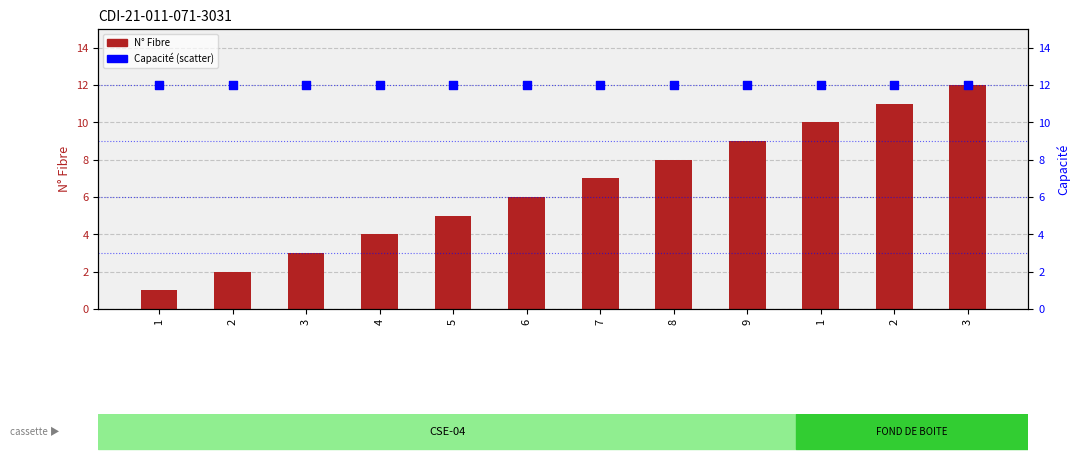

Which series contains the lowest Y value?

N° Fibre